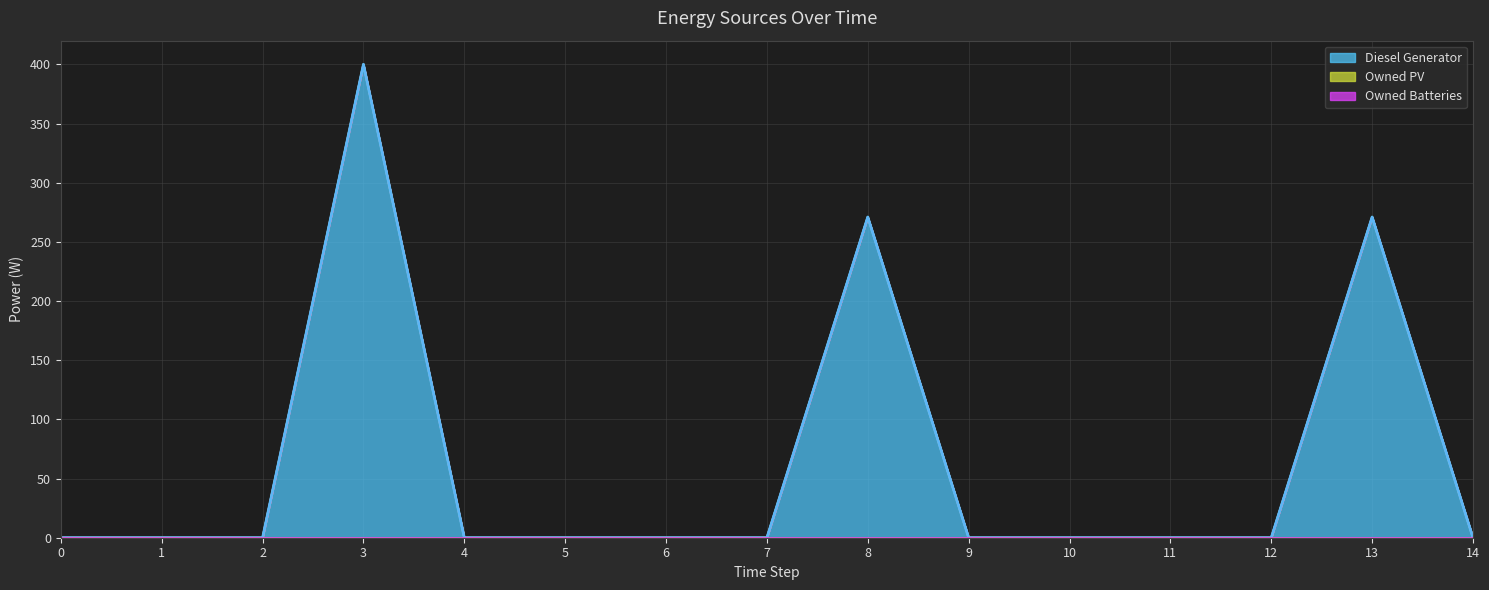

How many lines are shown in the chart?

3